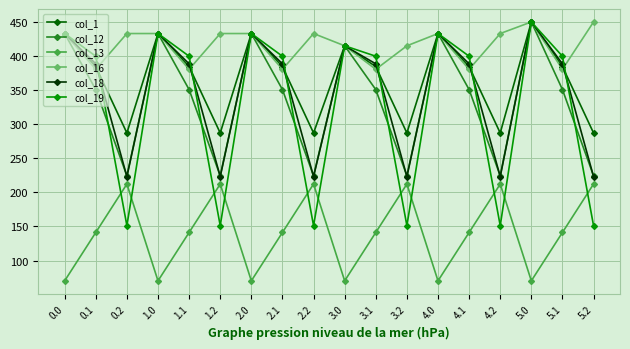

What is the smallest value displayed?

70.2